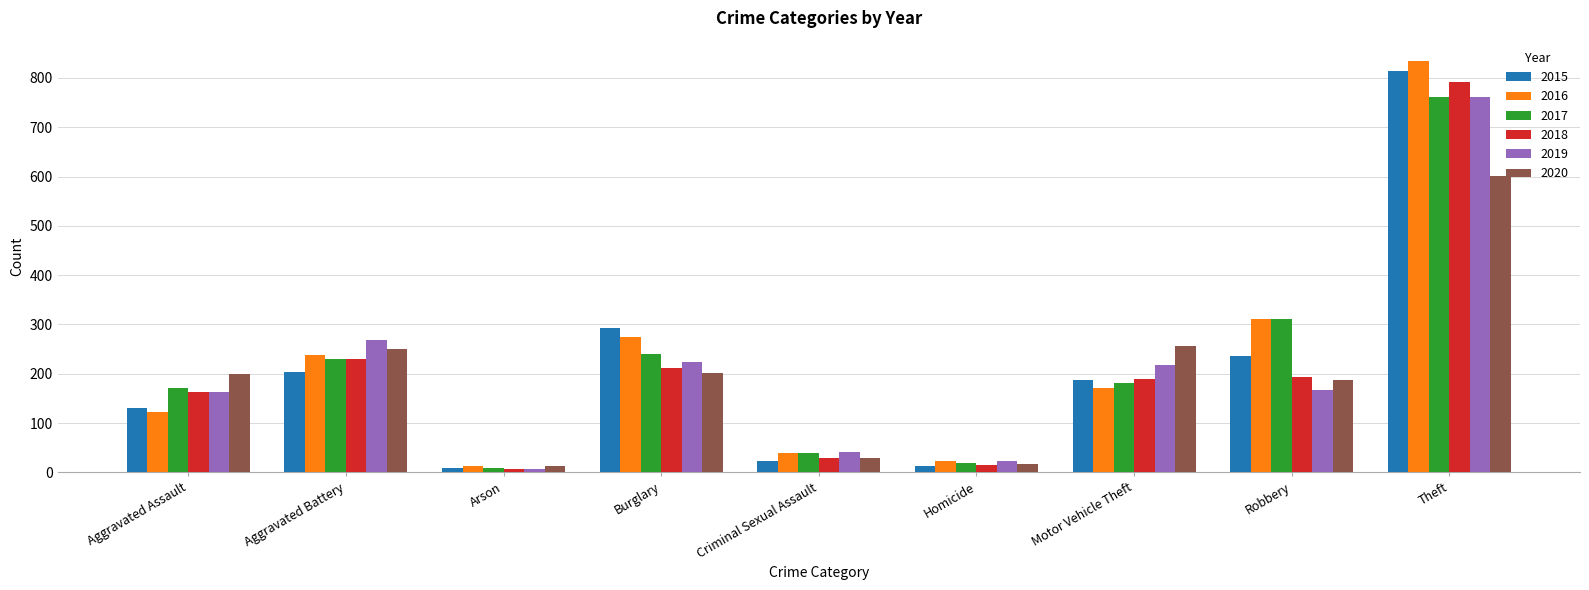

Which series has the largest total across all categories?

2016